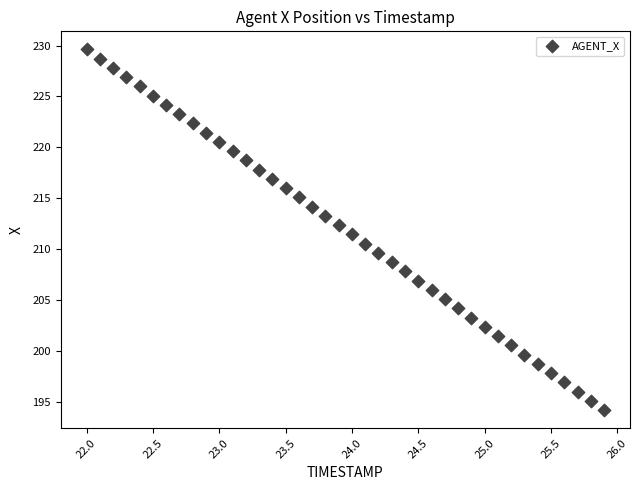

What is the range of Y values (max minus min)?

35.4